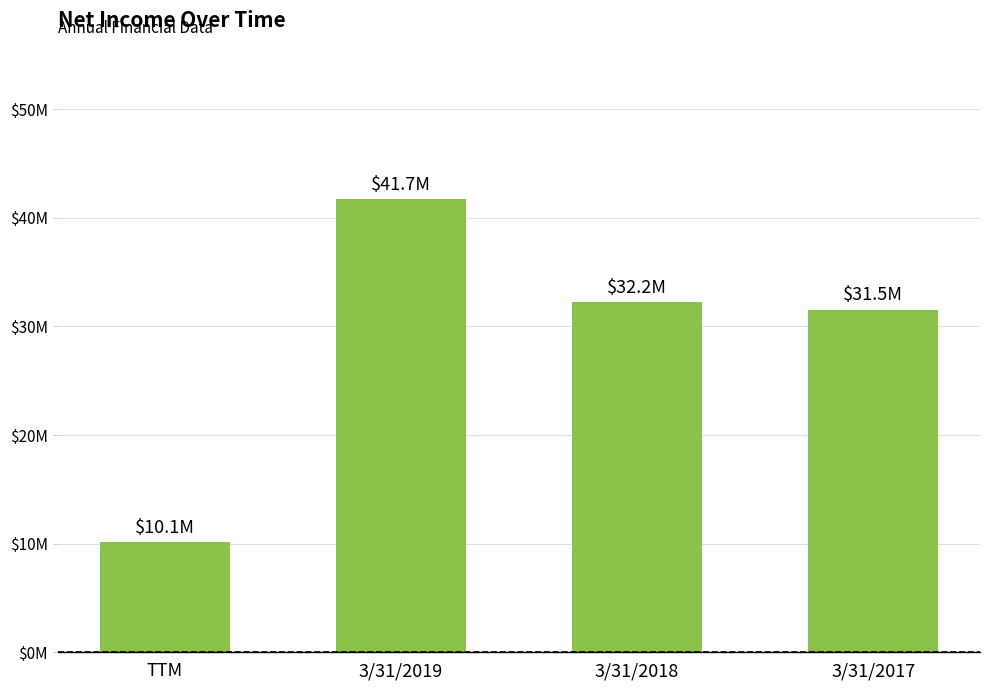

How many series are shown in this chart?

1